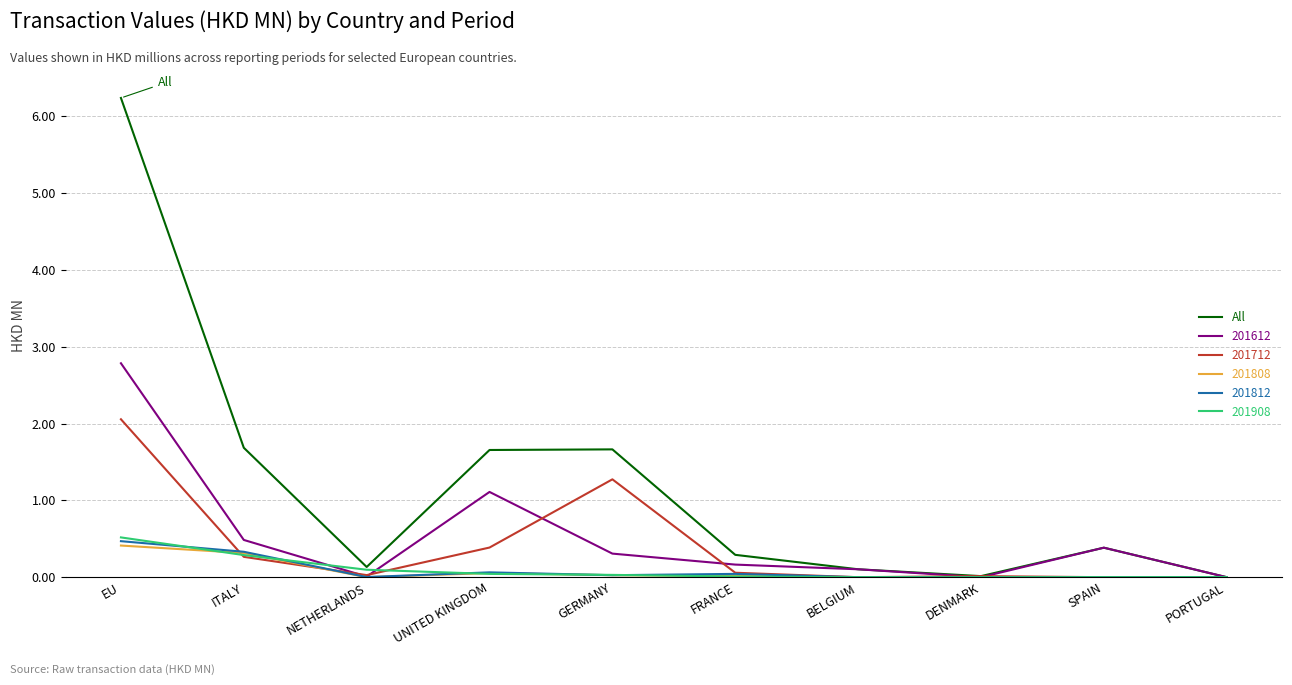

The 201808 series shows 0.2 at PORTUGAL. True or false?

False